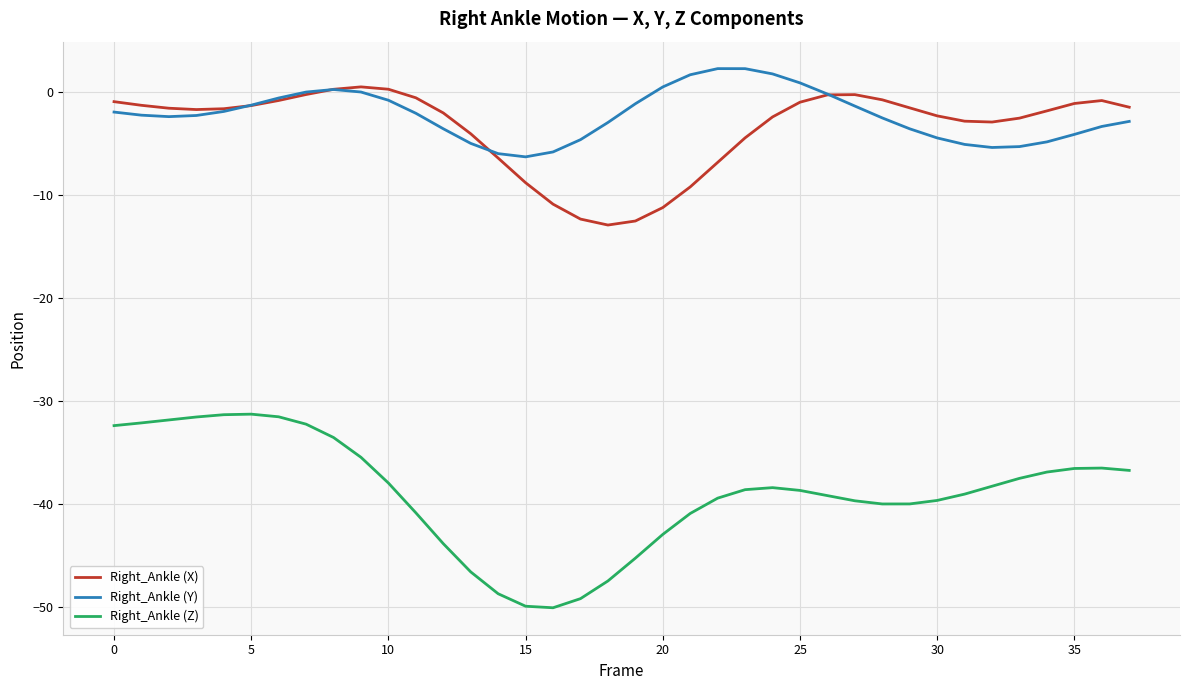

How many lines are shown in the chart?

3